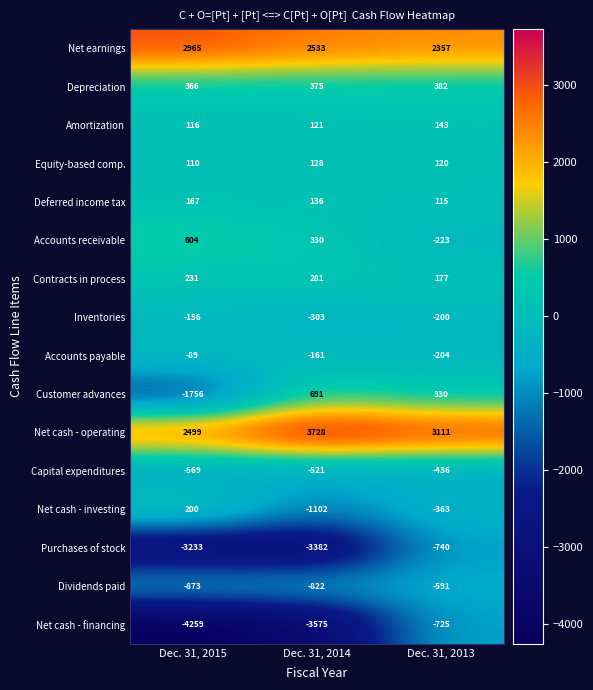

At which label does Accounts payable reach its minimum?

Dec. 31, 2013